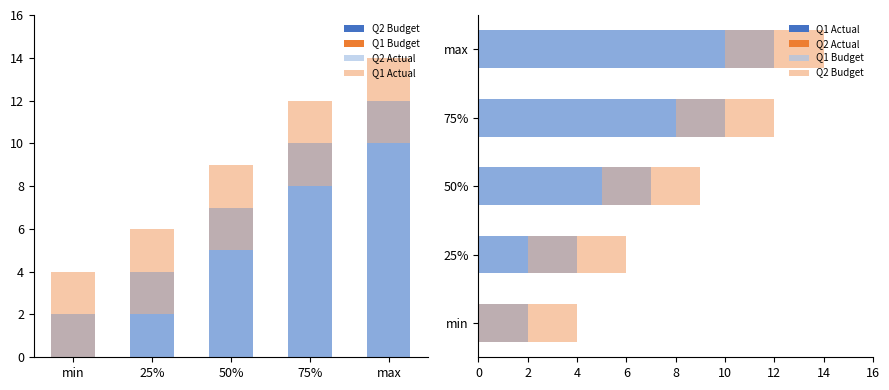

How many data points does each series have?

5